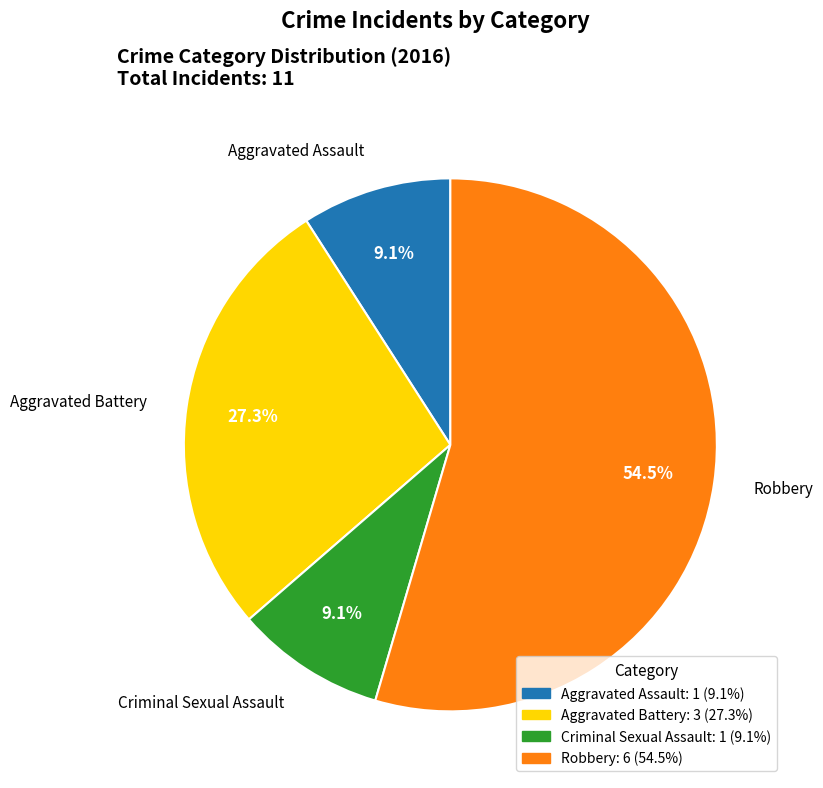

Which category accounts for the majority?

Robbery